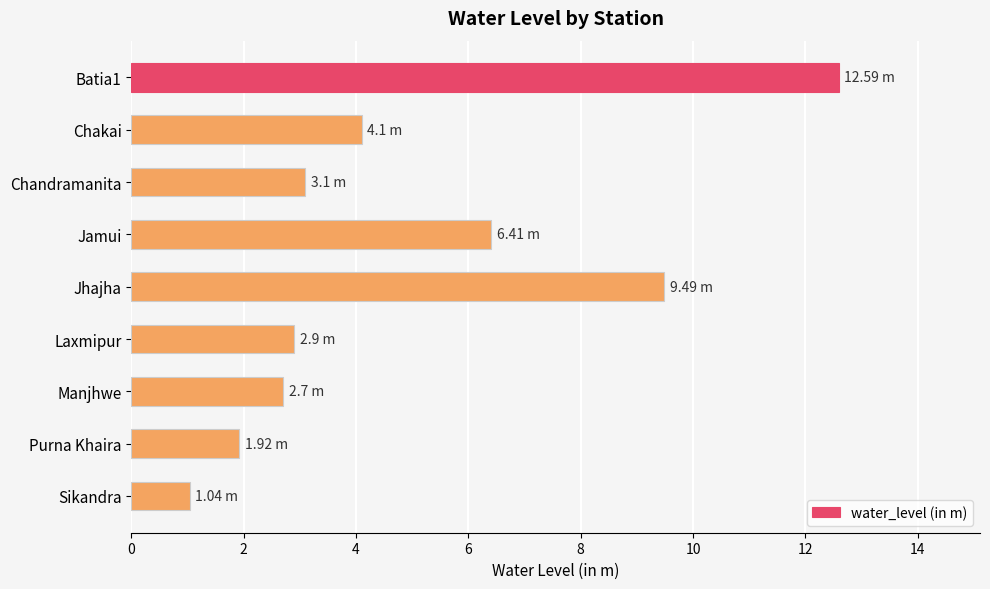

What is the difference between the values at Batia1 and Chakai?

8.5